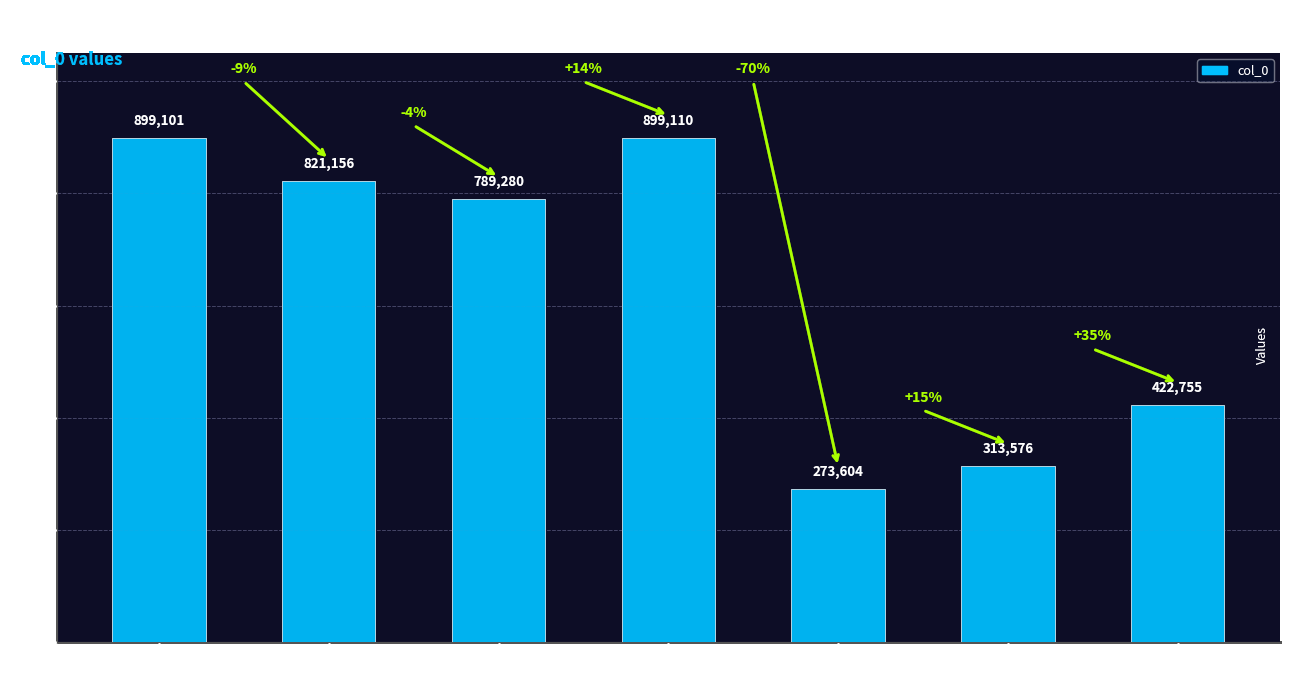

Read the value at 丰乐楼
壬午生朝.

789280